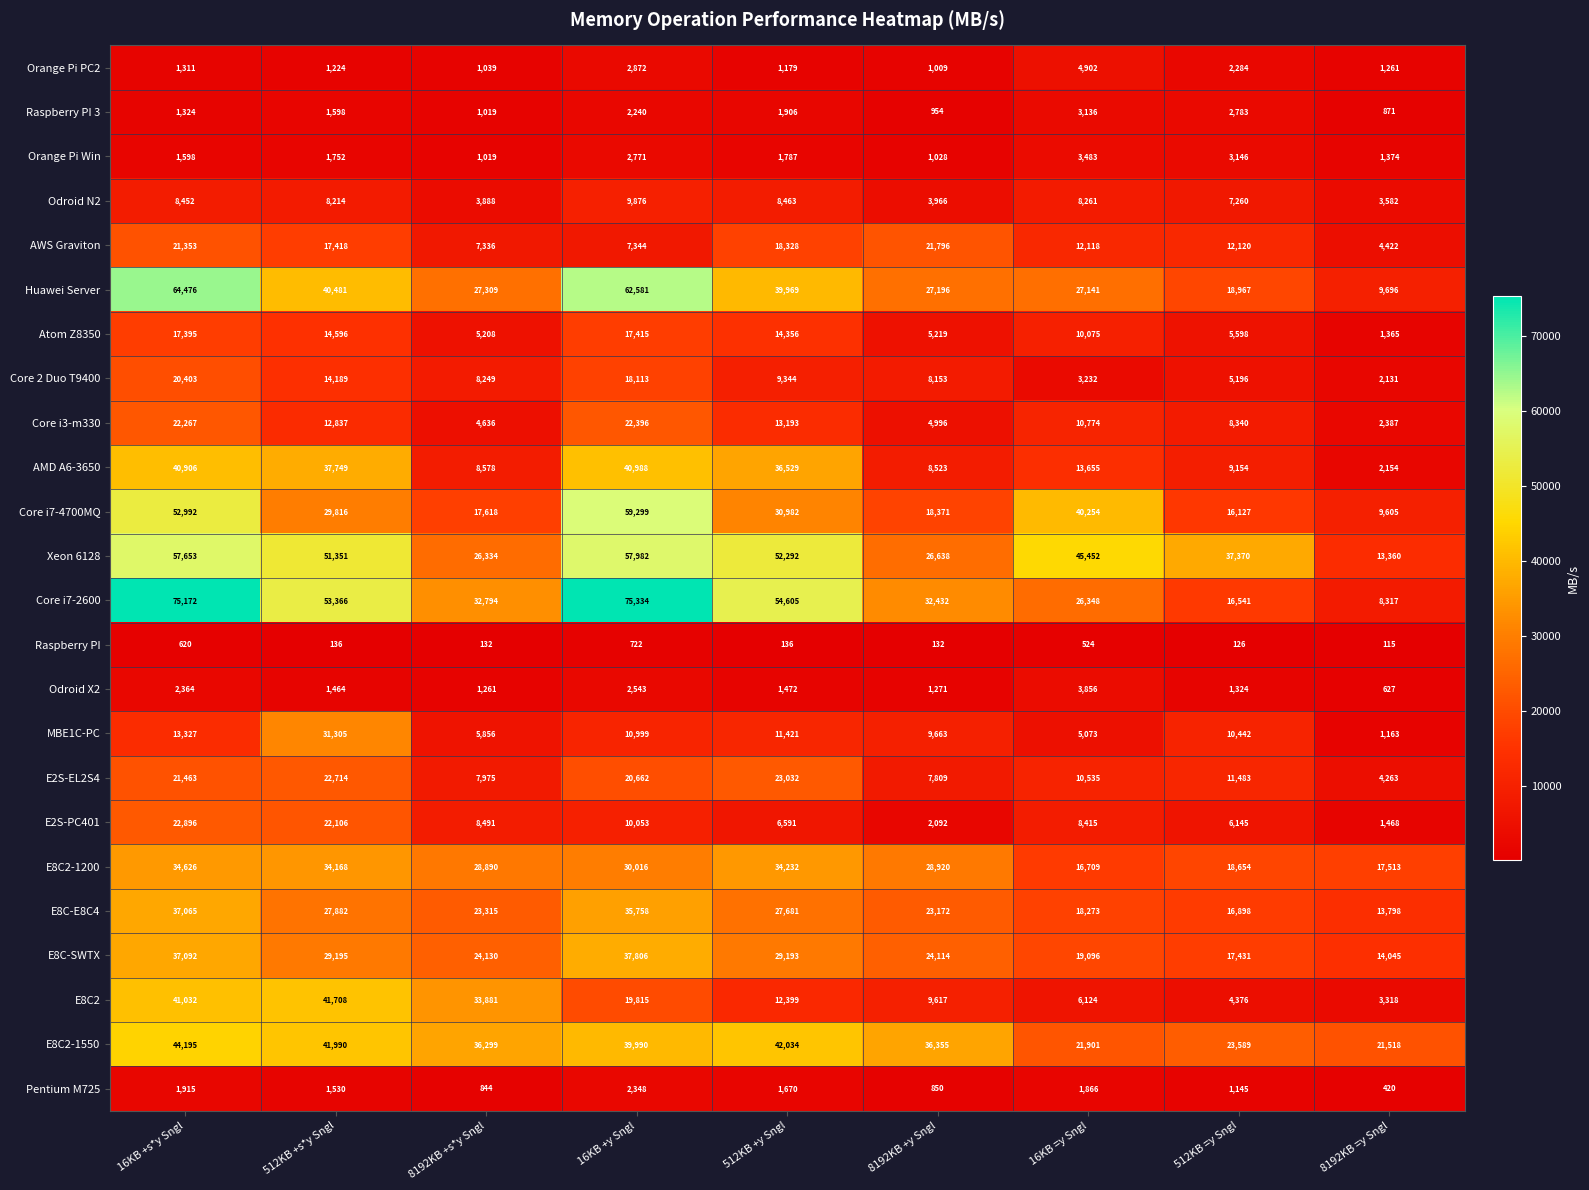

At which category does the chart reach its peak across all series?

16KB +y Sngl